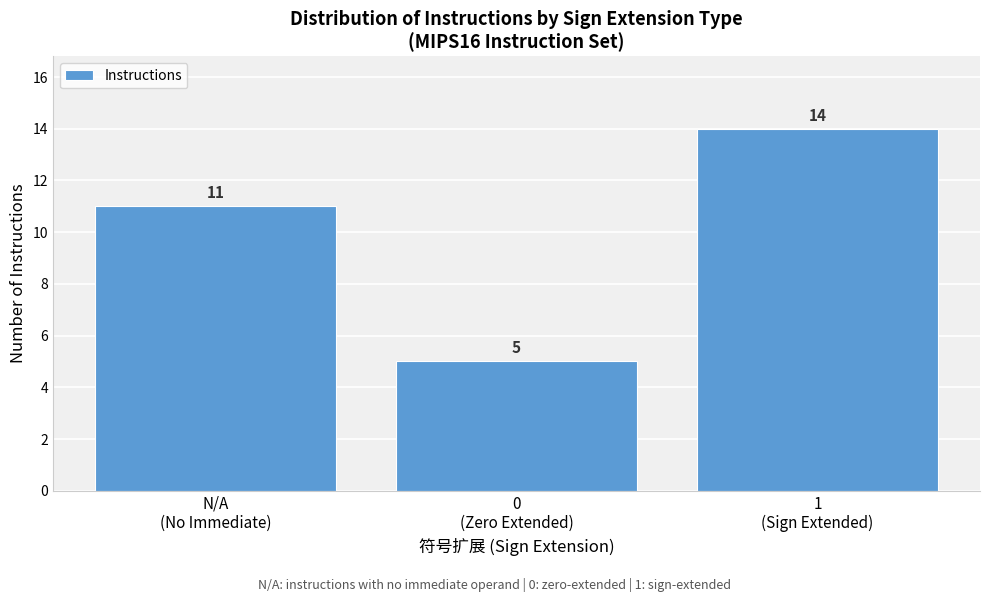

Reading left to right, what are all the values shown in this chart?

11	5	14